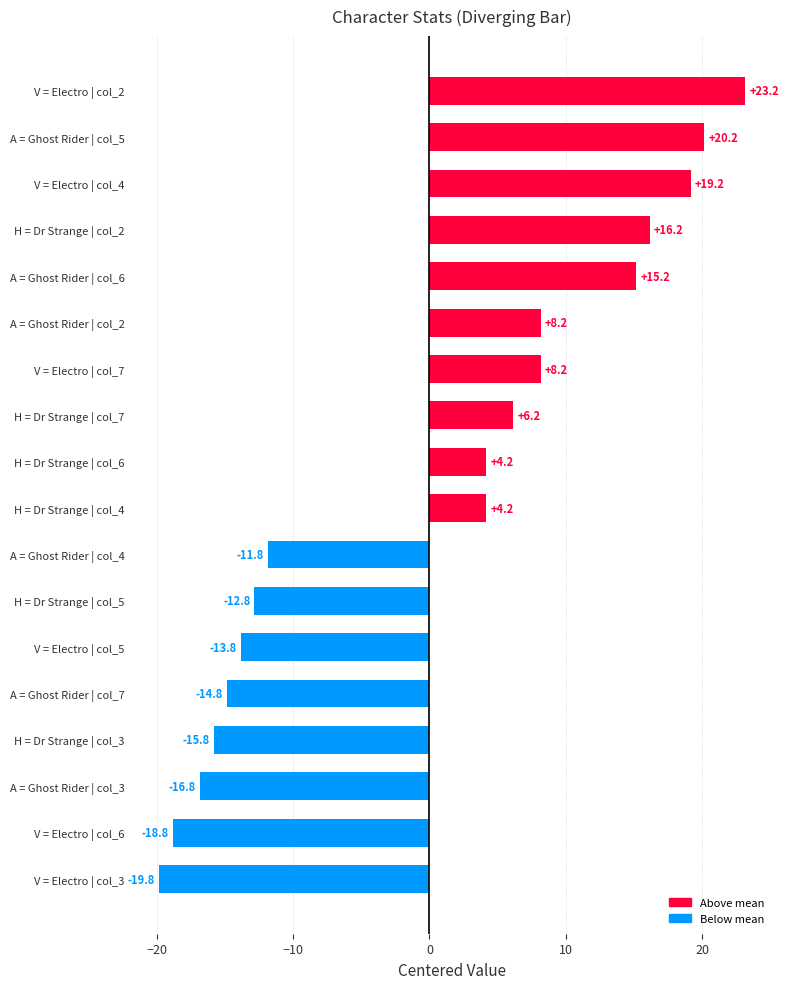

What is the maximum value shown in the chart?

23.2